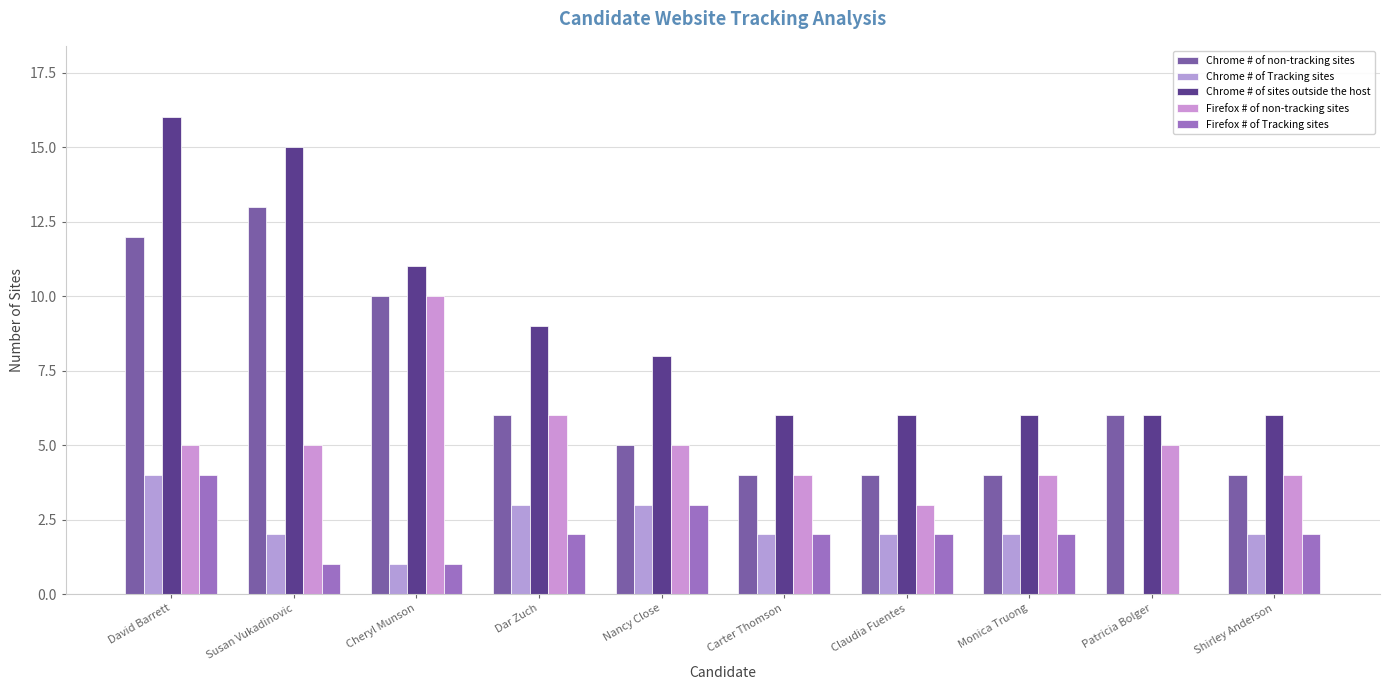

Does the chart contain stacked bars?

No